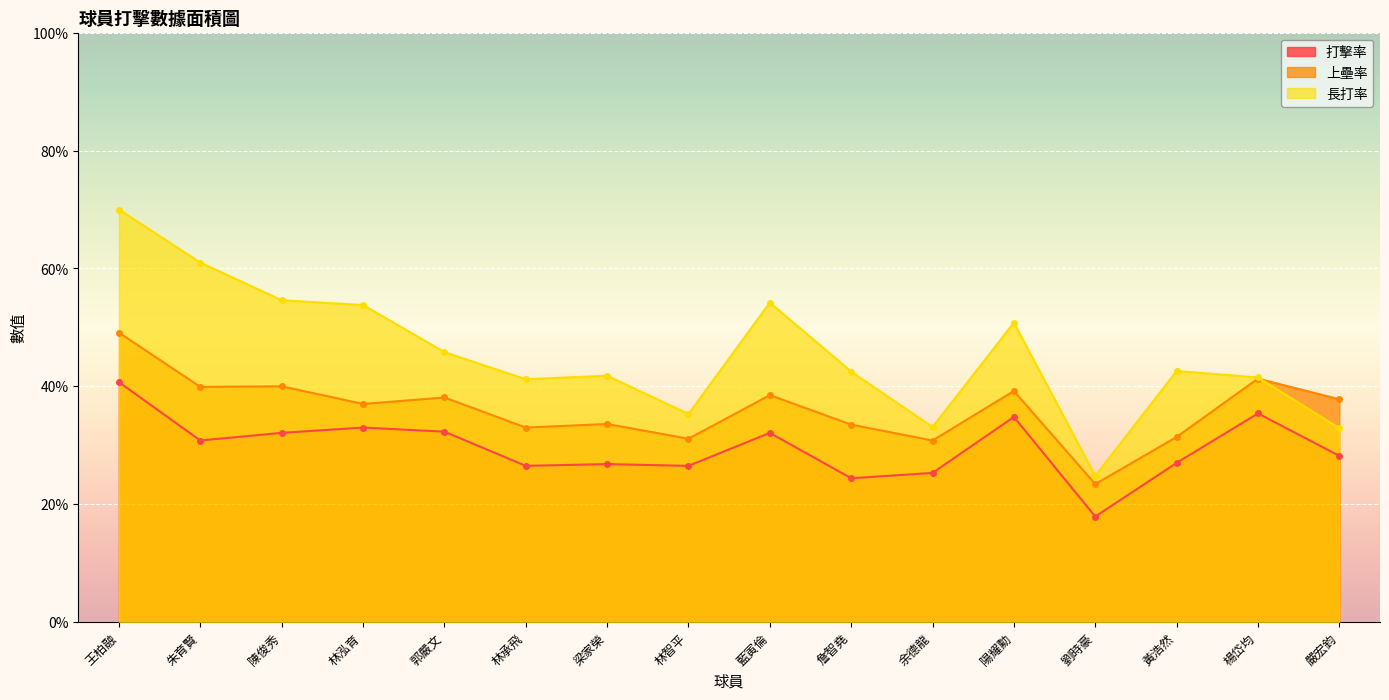

How many data points does each series have?

16